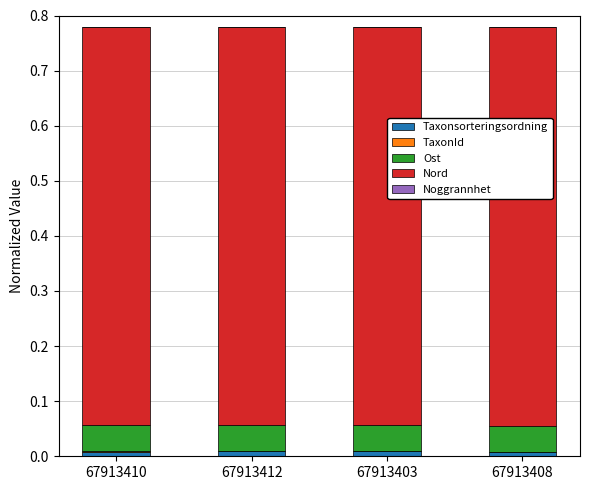

True or false: Taxonsorteringsordning has a value of 0.0 at 67913408.

True